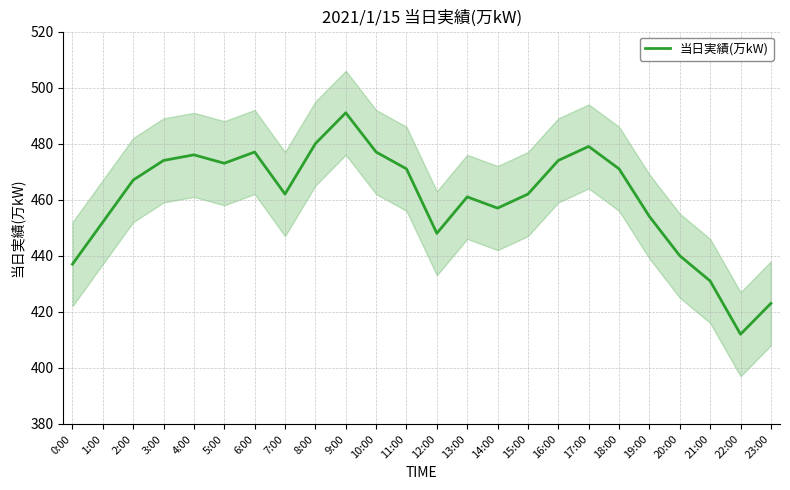

How many lines are shown in the chart?

1